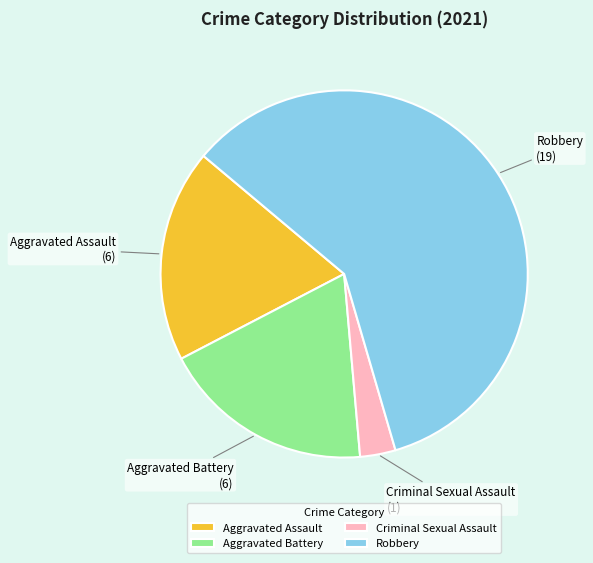

What is the smallest slice in the pie chart?

Criminal Sexual Assault